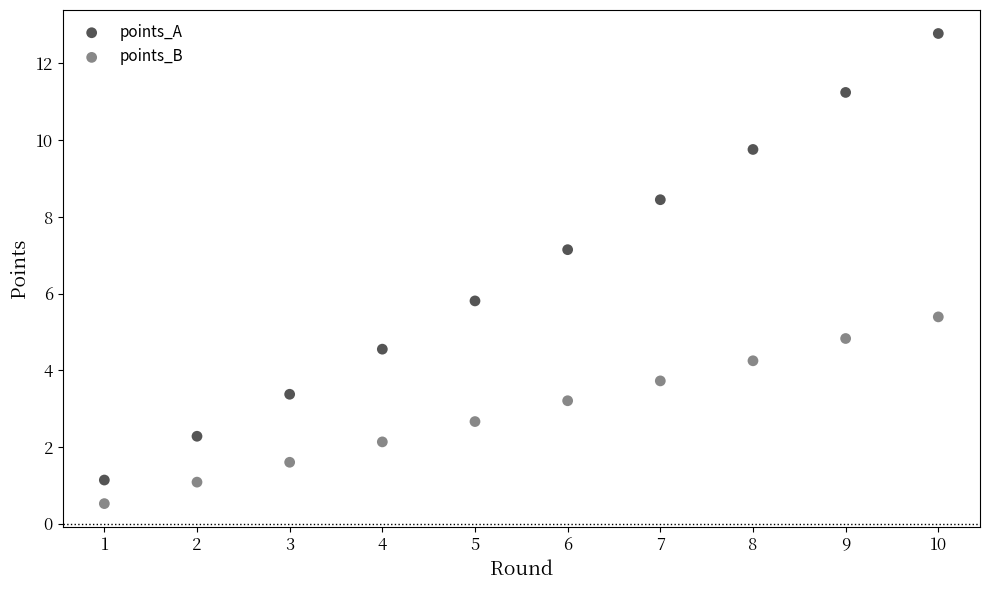

What are all the series names shown in the legend?

points_A, points_B